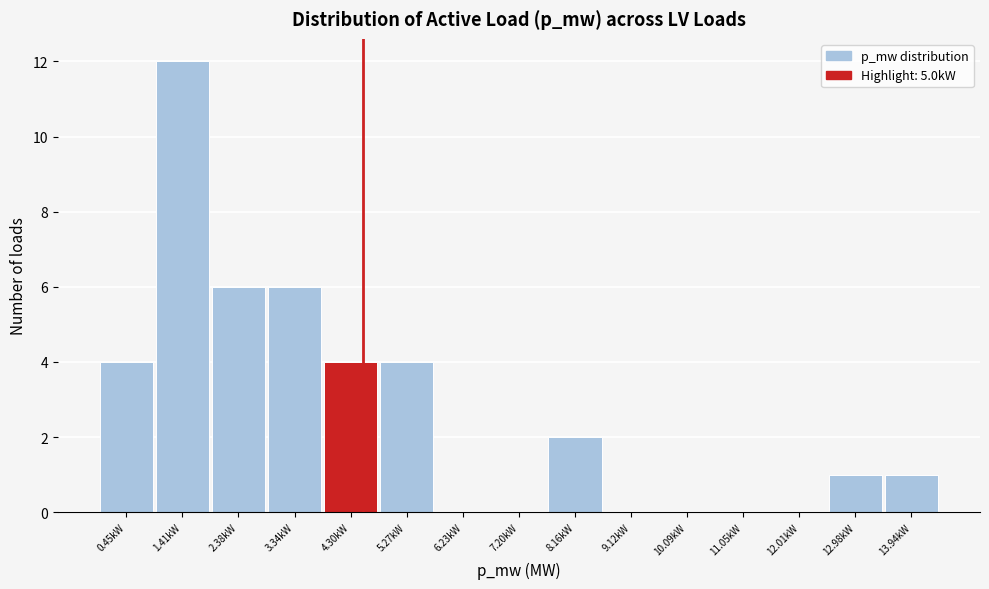

Reading left to right, list all the values displayed in this chart.

0.45kW=4	1.41kW=12	2.38kW=6	3.34kW=6	4.30kW=4	5.27kW=4	6.23kW=0	7.20kW=0	8.16kW=2	9.12kW=0	10.09kW=0	11.05kW=0	12.01kW=0	12.98kW=1	13.94kW=1